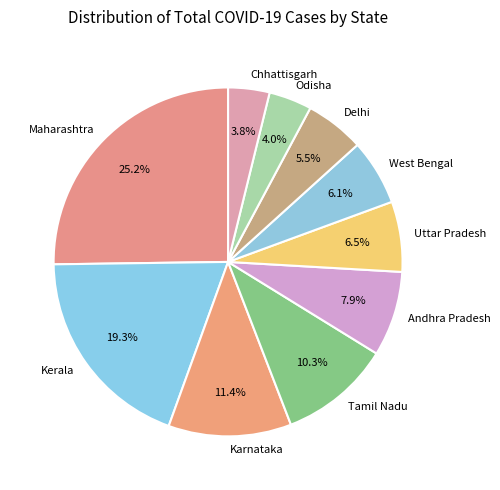

What is the largest slice in the pie chart?

Maharashtra